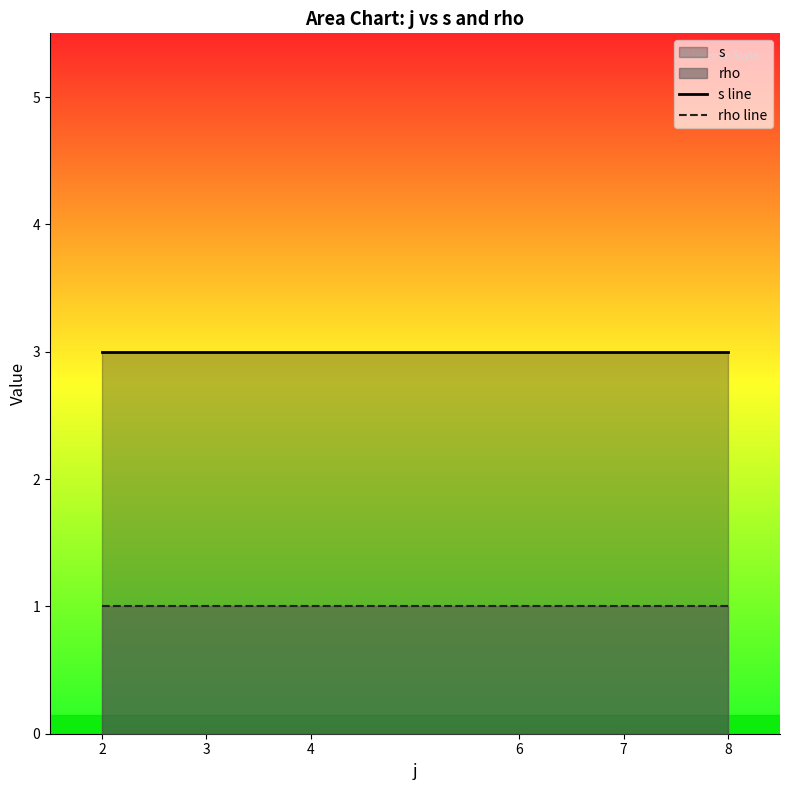

Which has a higher value, 3 or 7?

3